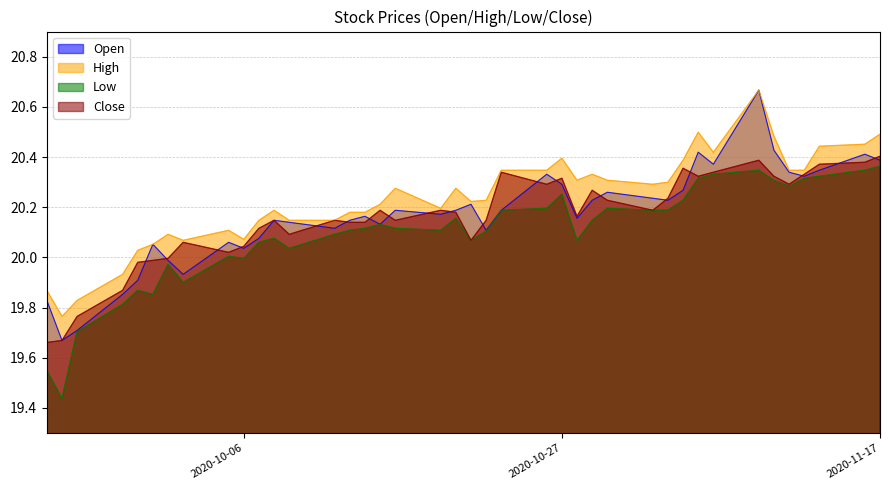

What is the value of the Low point at the 35th from the left?

20.3